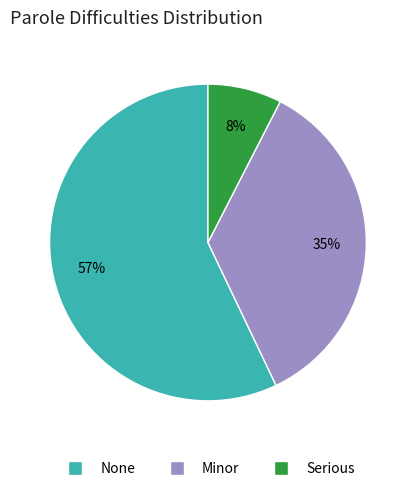

Which category has the biggest portion of the pie?

None